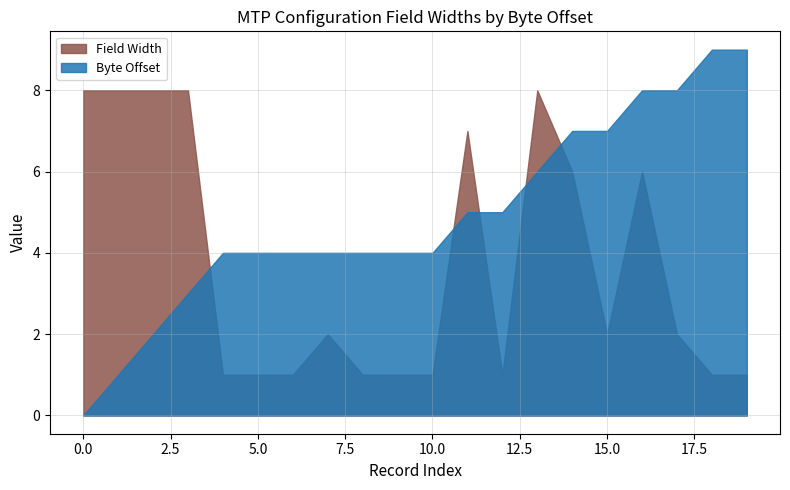

Which series has the largest range (max minus min)?

Byte Offset